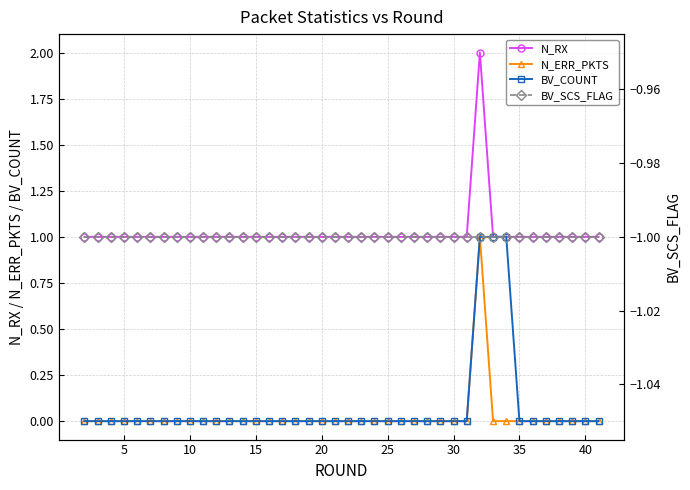

Which series has the largest total across all categories?

N_RX